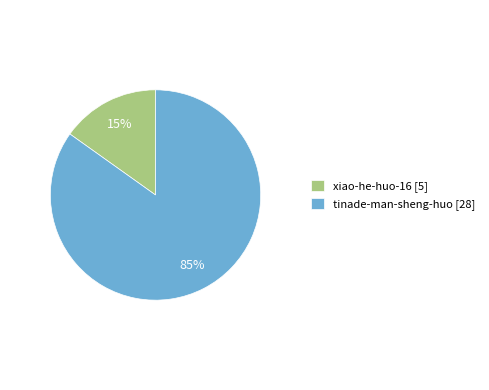

Between tinade-man-sheng-huo [28] and xiao-he-huo-16 [5], which is larger?

tinade-man-sheng-huo [28]